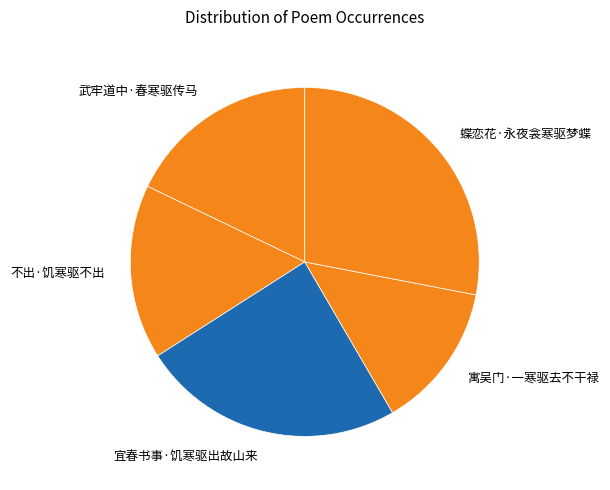

Count the number of slices in the pie.

5